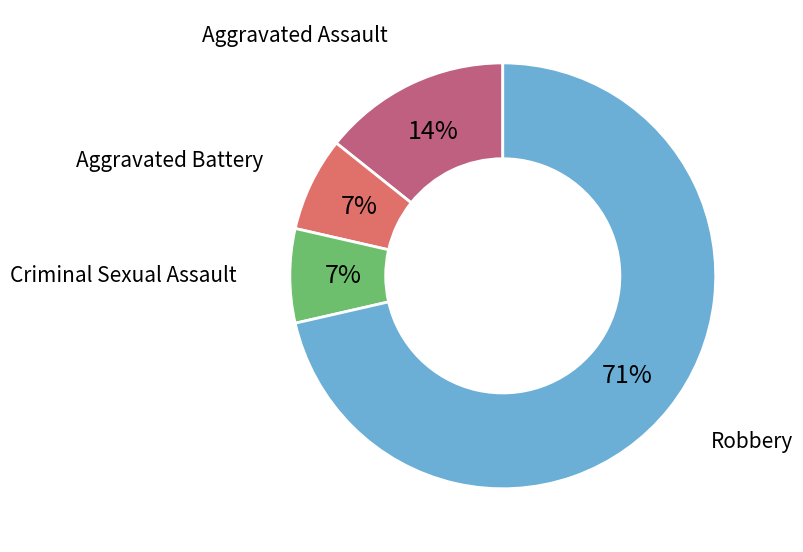

Does any single category account for the majority?

Yes